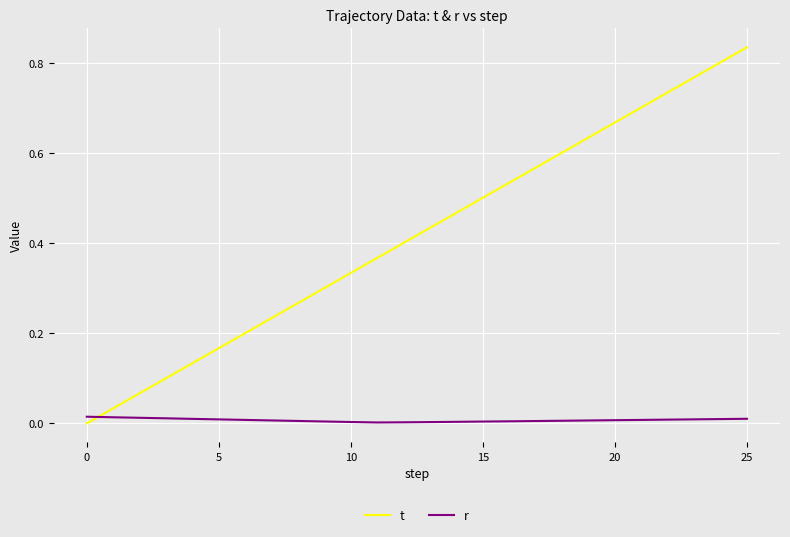

Which series has the largest total across all categories?

t